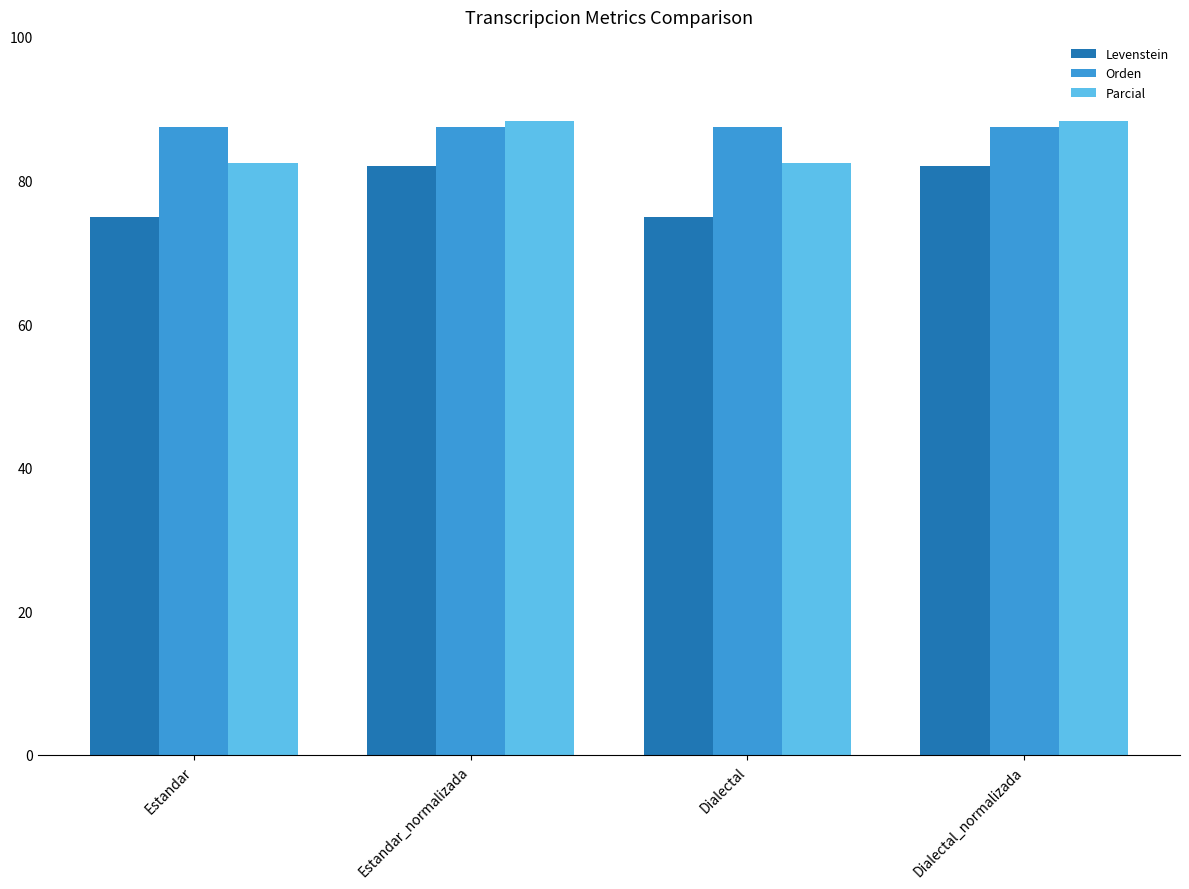

Are the bars grouped side by side (vs. stacked)?

Yes